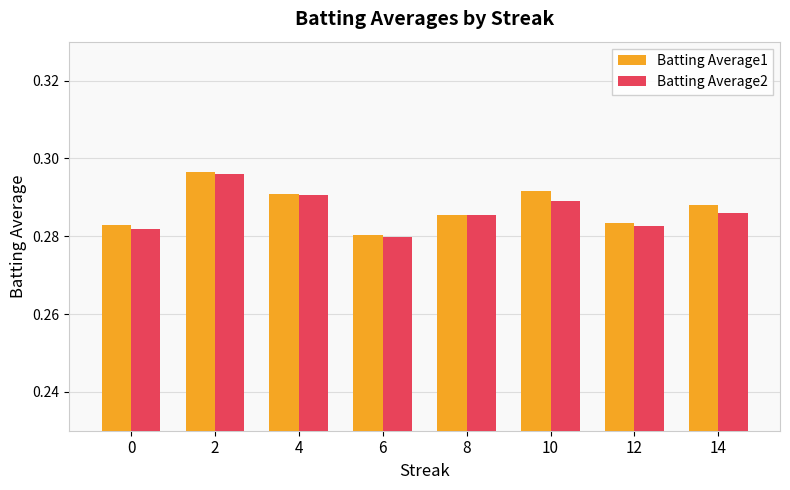

Between 2 and 12, which series saw the biggest shift?

Batting Average2